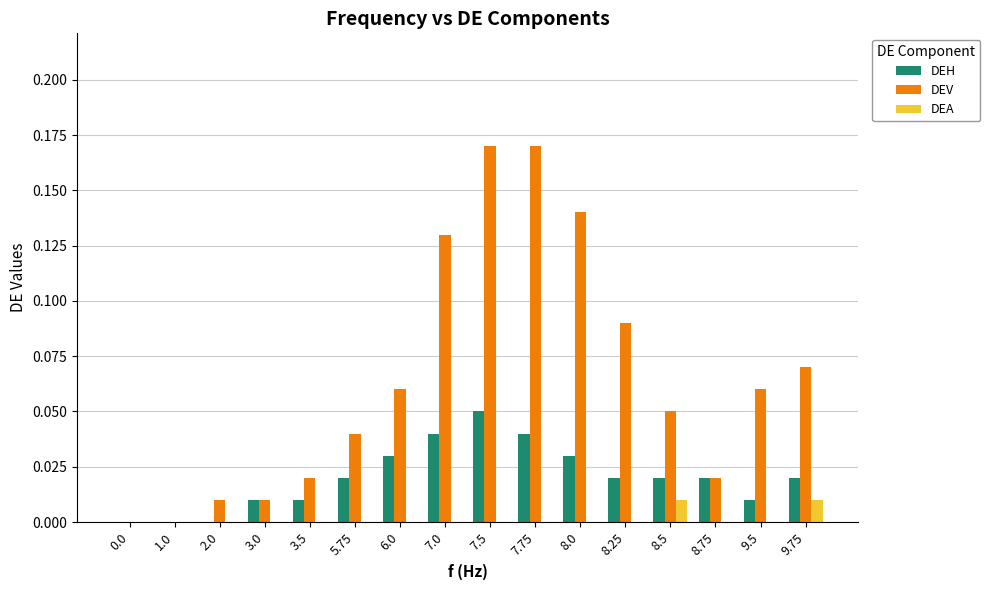

How many categories are shown in the chart?

16